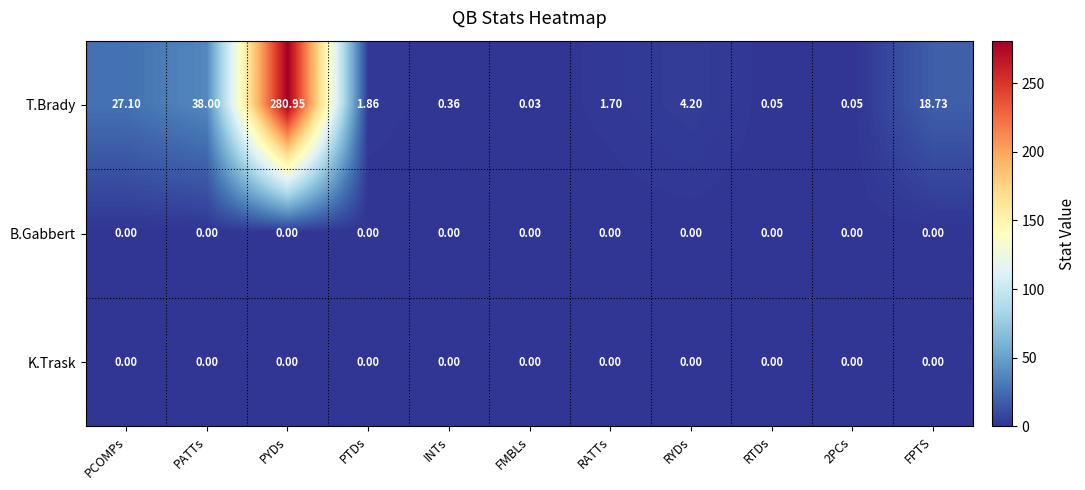

Between PCOMPs and PATTs, which series saw the biggest shift?

T.Brady